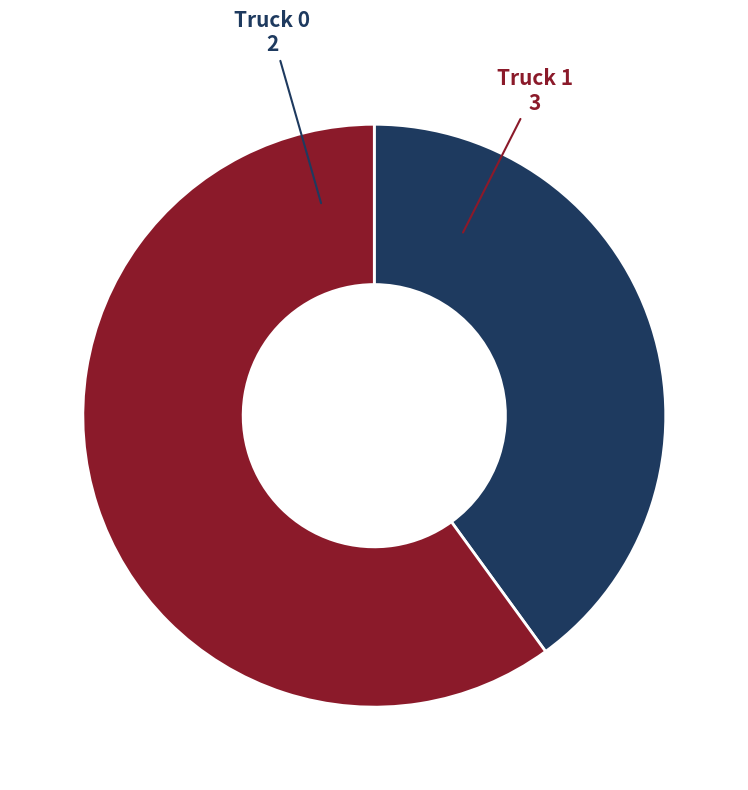

Is there a majority slice in this chart?

Yes